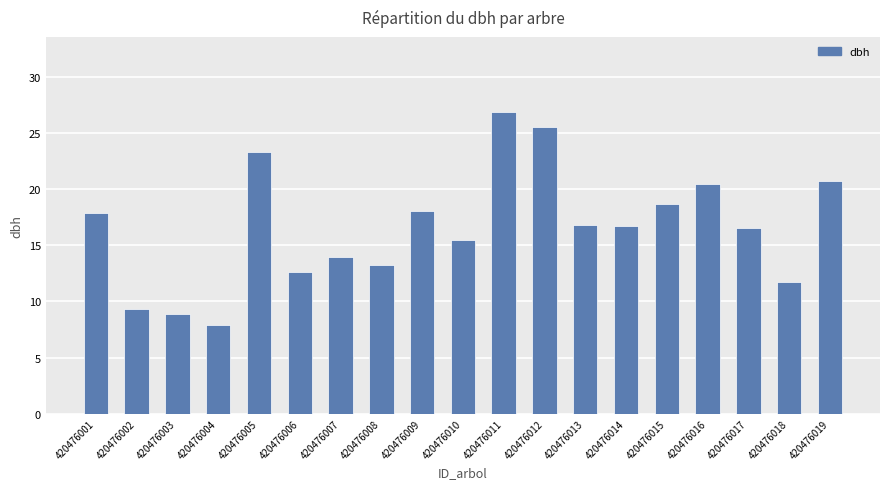

Between 420476015 and 420476008, which is larger?

420476015